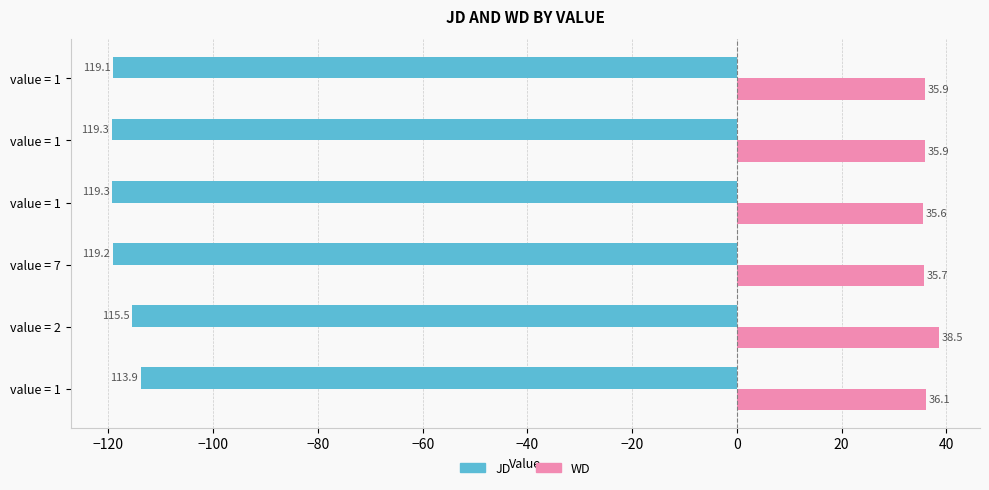

Count the number of categories in the chart.

6